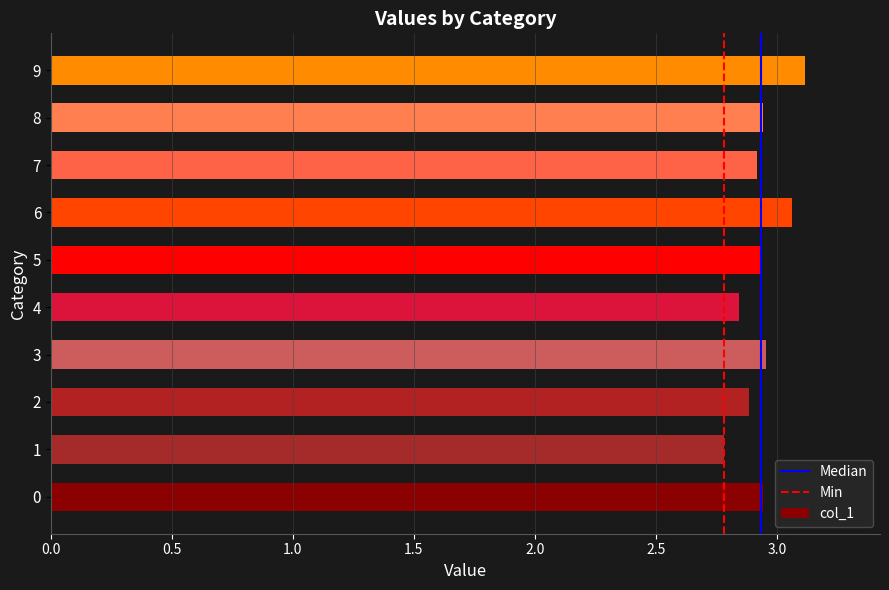

Count the number of categories in the chart.

10